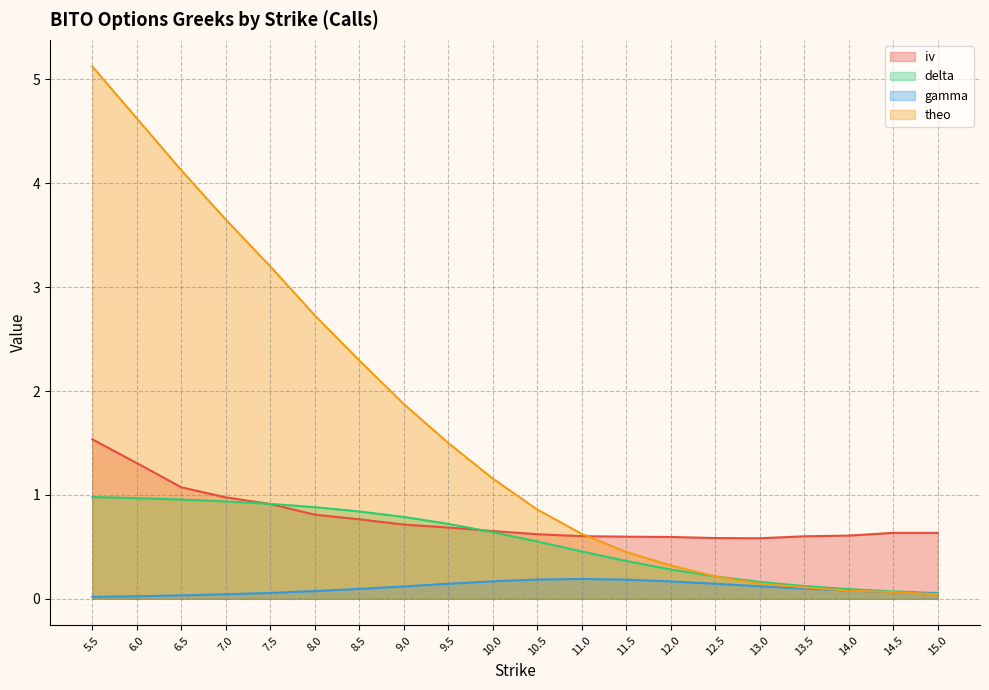

What is the value of the theo point at the 17th from the left?

0.1